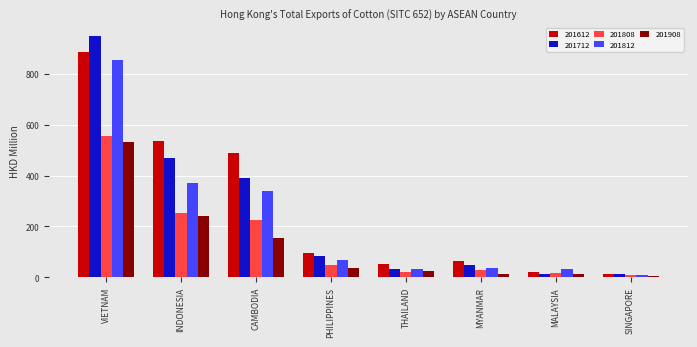

Between MYANMAR and SINGAPORE, which series saw the biggest shift?

201612